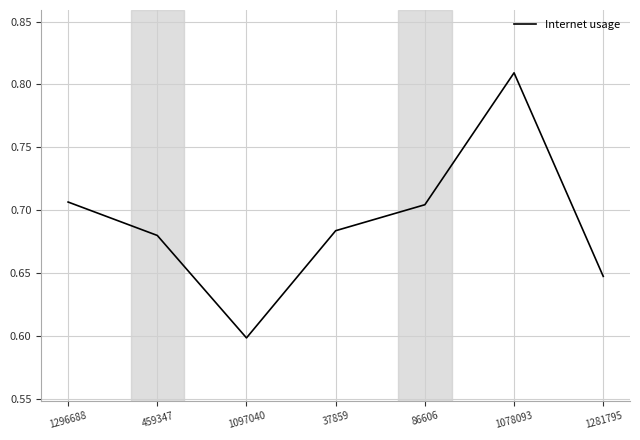

Which has a higher value, 1097040 or 86606?

86606